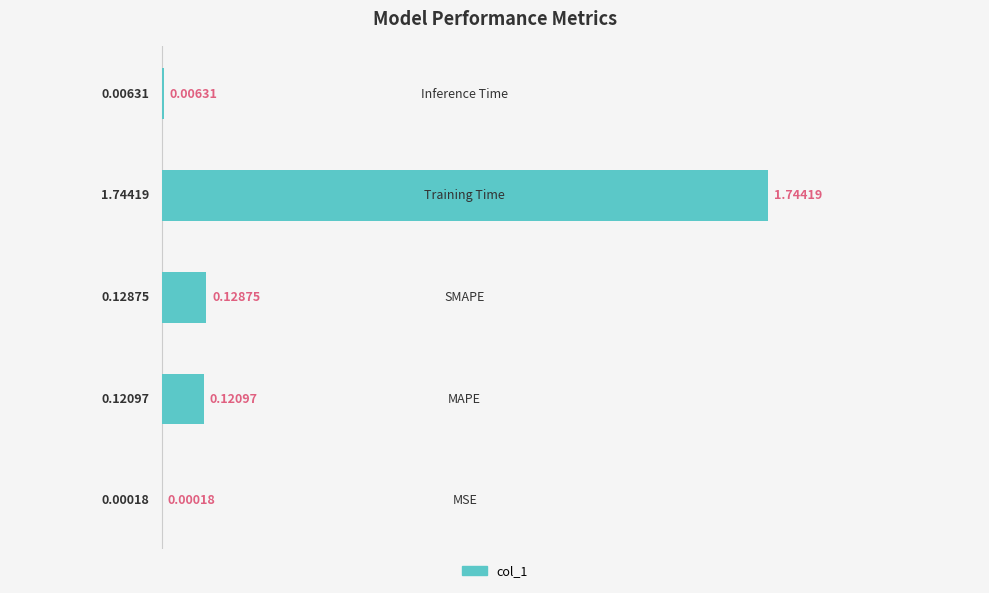

What is the sum of all values?

2.0